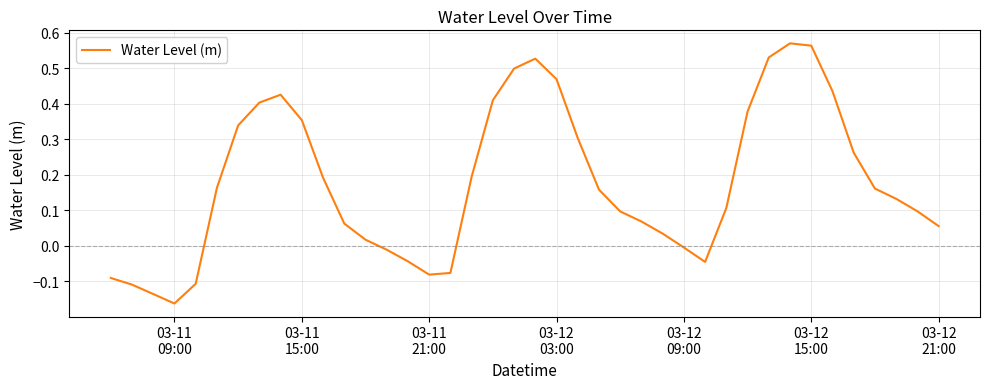

What is the difference between the maximum and minimum values?

0.7